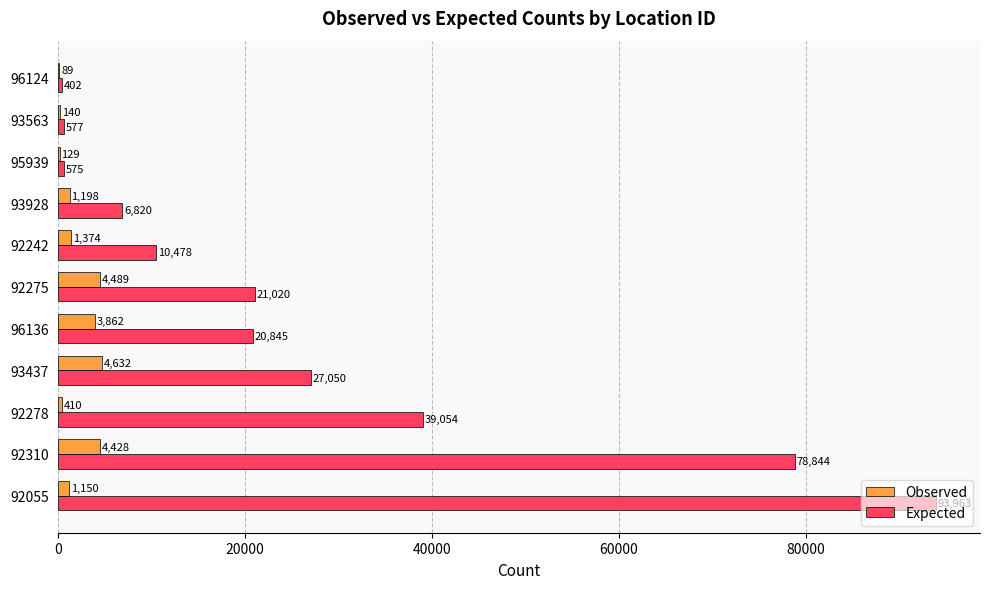

Where is Observed nearest to the value 2360?

92242